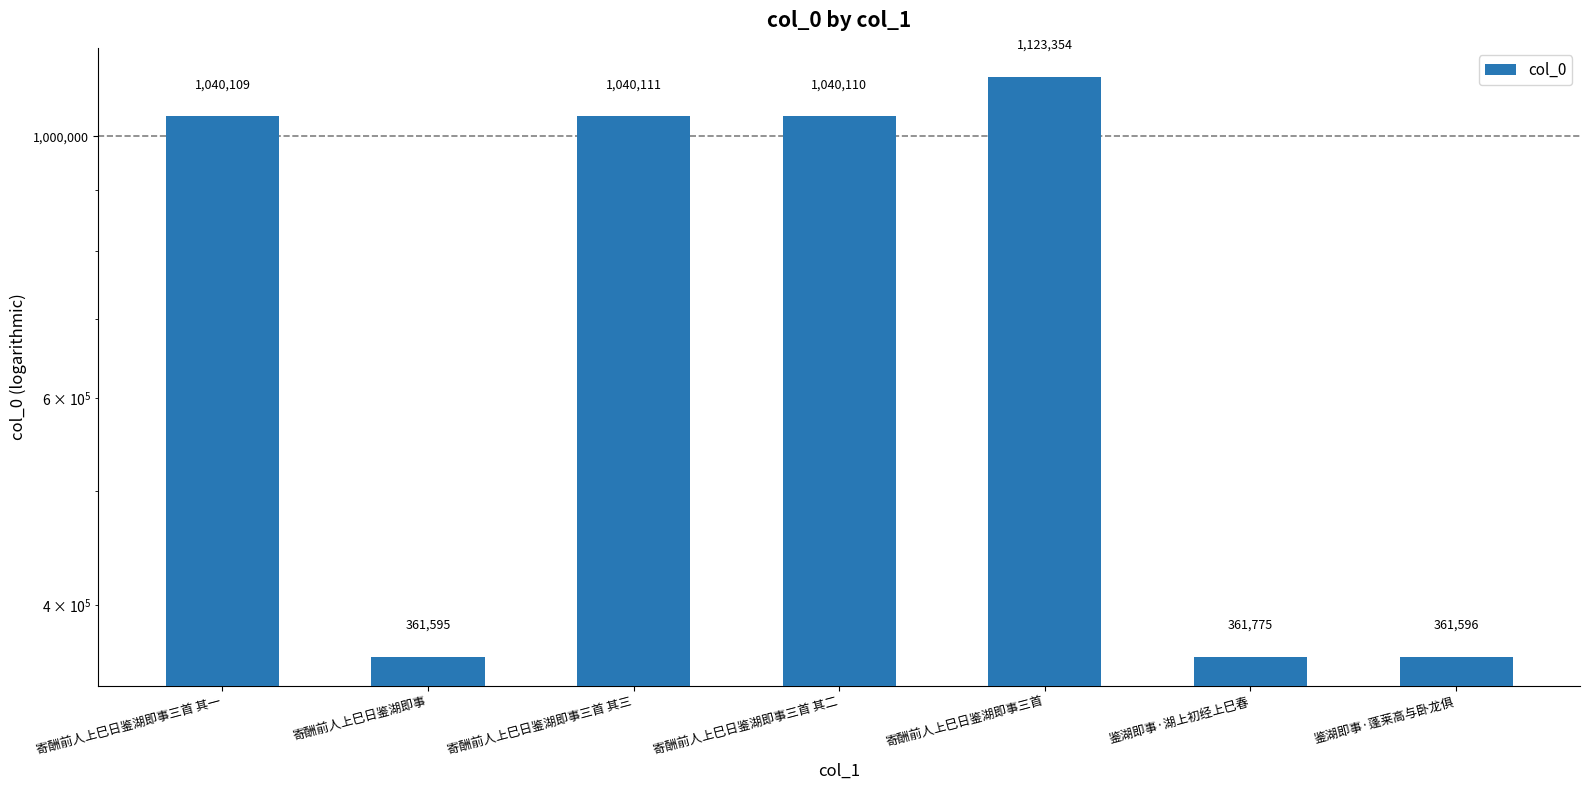

List the labels in order of value, smallest first.

寄酬前人上巳日鉴湖即事, 鉴湖即事·蓬莱高与卧龙俱, 鉴湖即事·湖上初经上巳春, 寄酬前人上巳日鉴湖即事三首 其一, 寄酬前人上巳日鉴湖即事三首 其二, 寄酬前人上巳日鉴湖即事三首 其三, 寄酬前人上巳日鉴湖即事三首